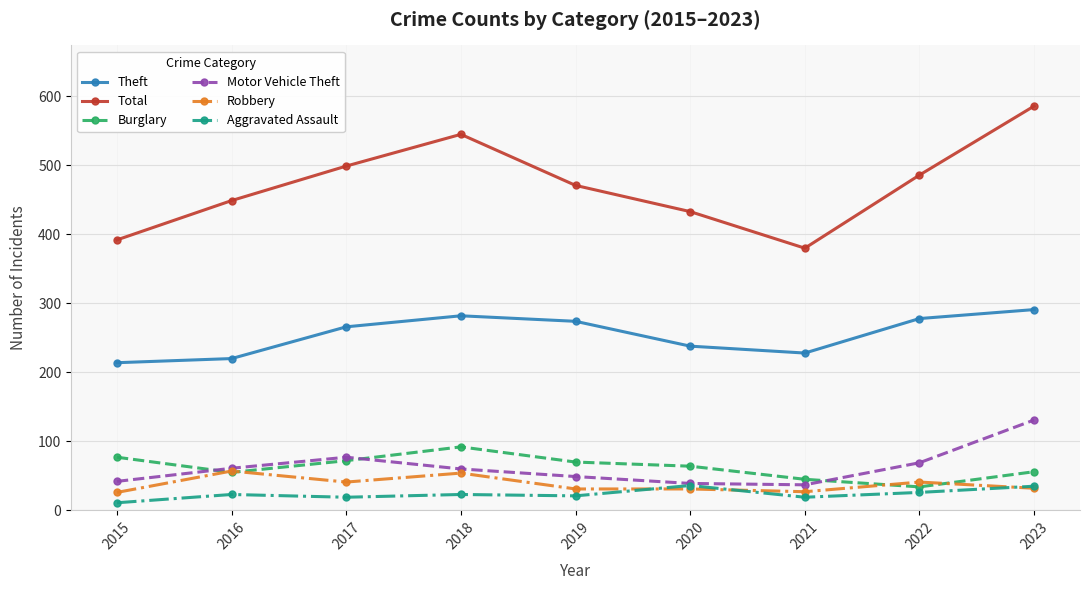

At which category is the sum across all series the highest?

2023